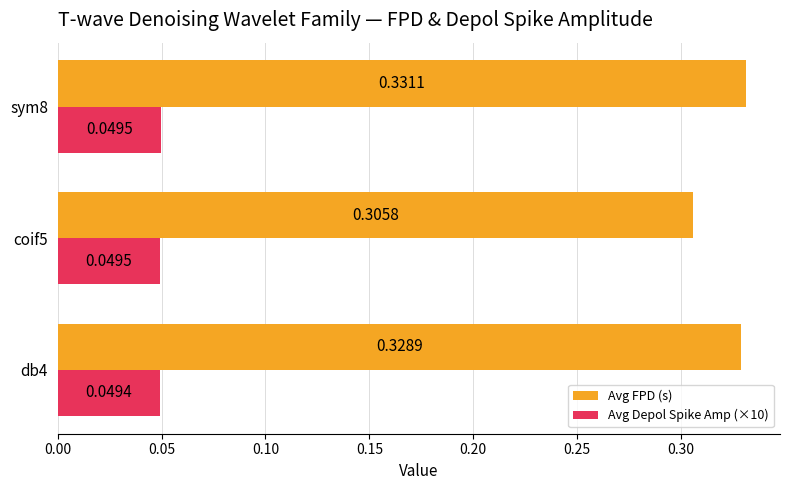

What is the sum of the Avg FPD (s) values at db4 and sym8?

0.7